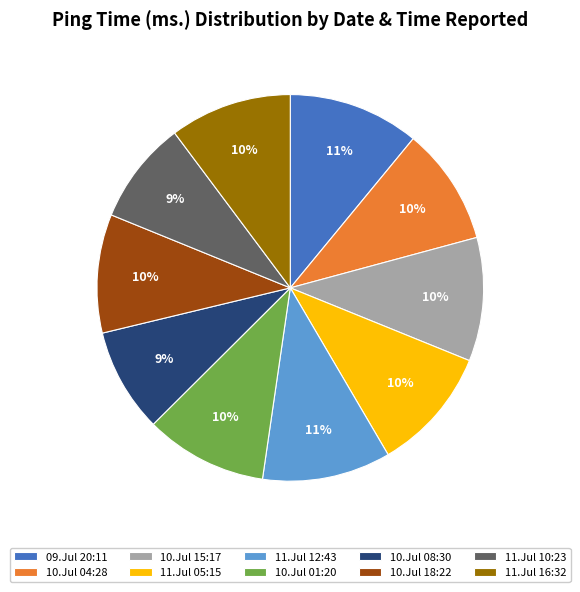

Approximately how many times larger is the value at 10.Jul 01:20 compared to 09.Jul 20:11?

0.9